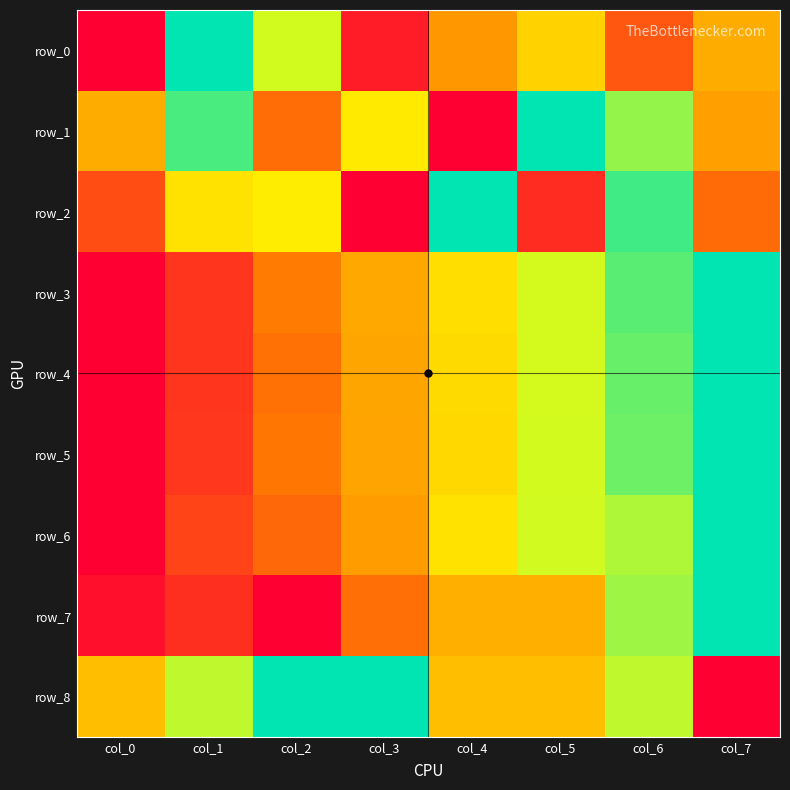

Which label corresponds to the largest value in the chart?

col_1